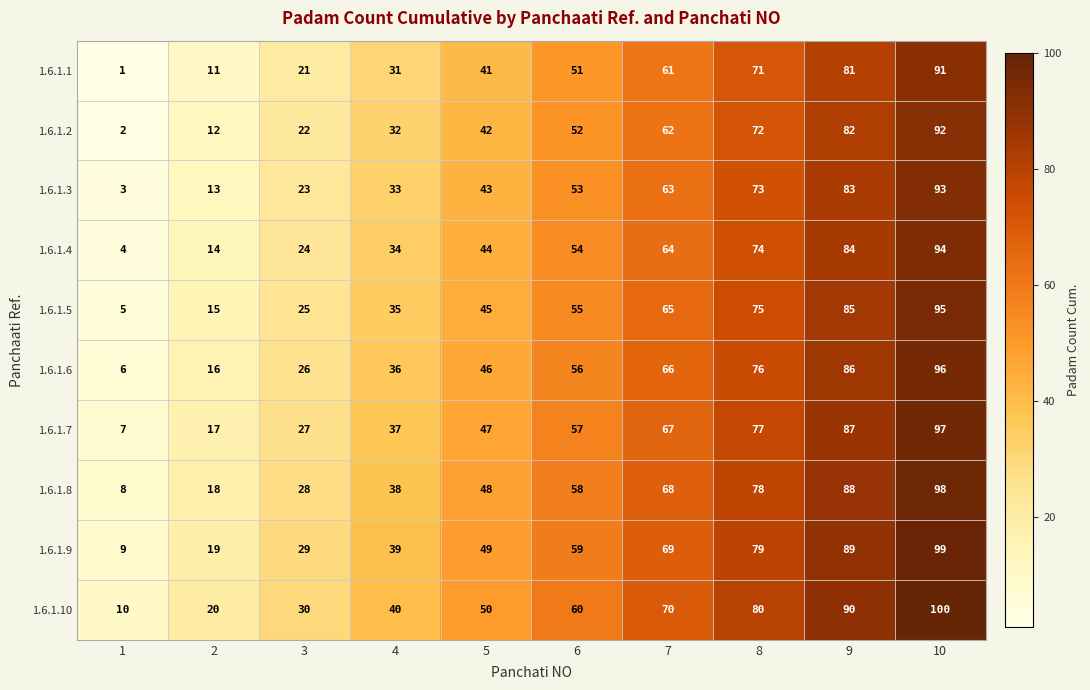

Which label corresponds to the largest value in the chart?

10